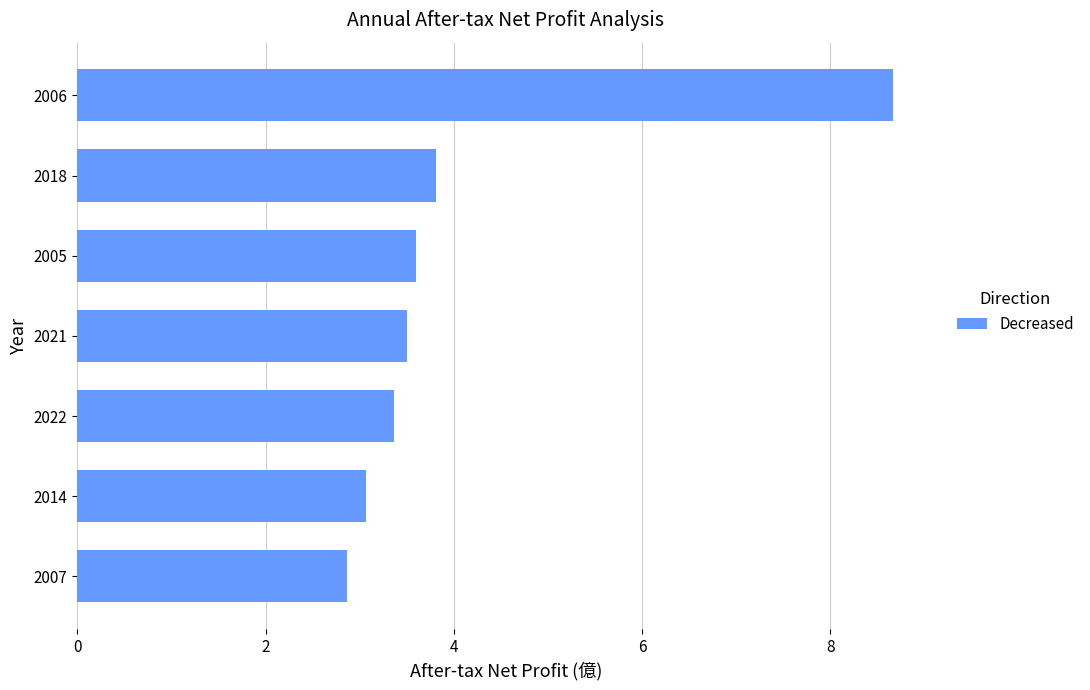

How many data points are less than 3?

1